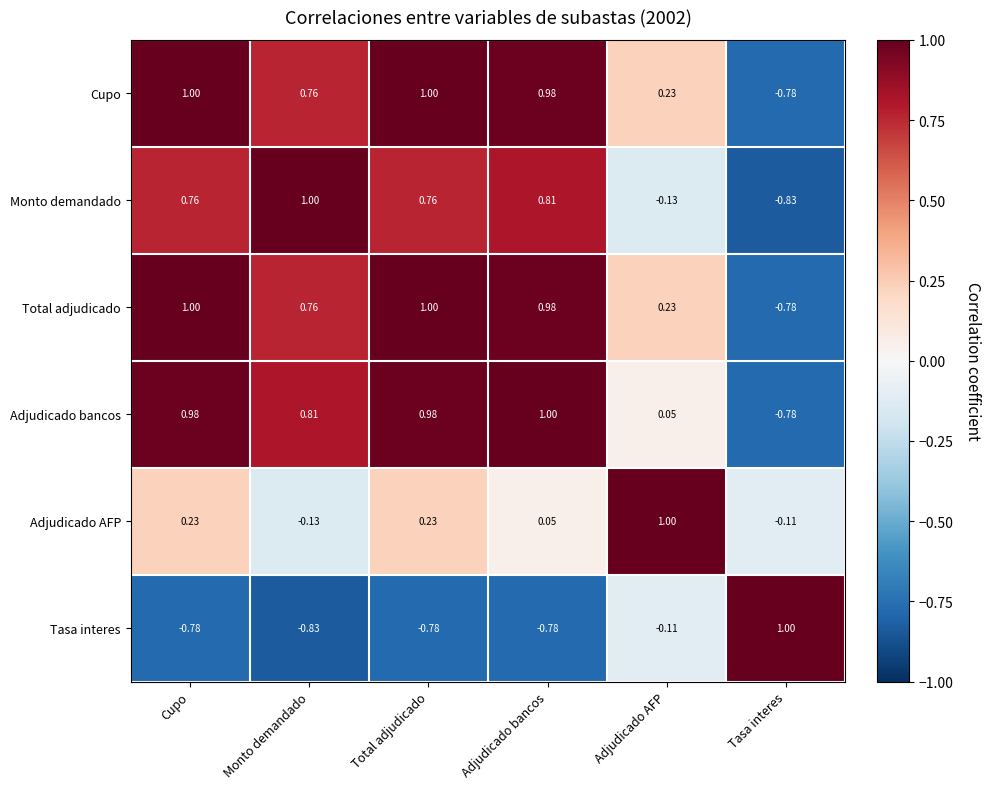

Which series changed the most between Cupo and Adjudicado AFP?

Adjudicado bancos